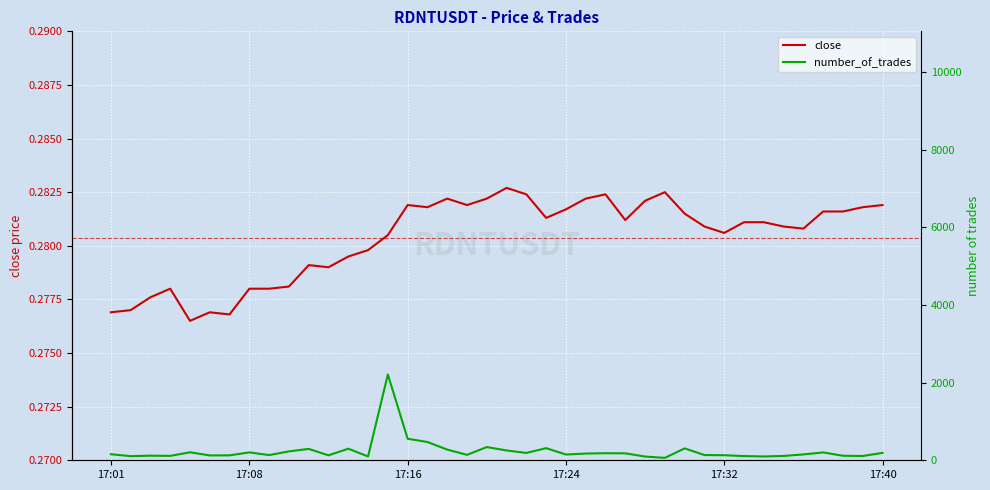

What is the value of the close point at the 25th from the left?

0.3